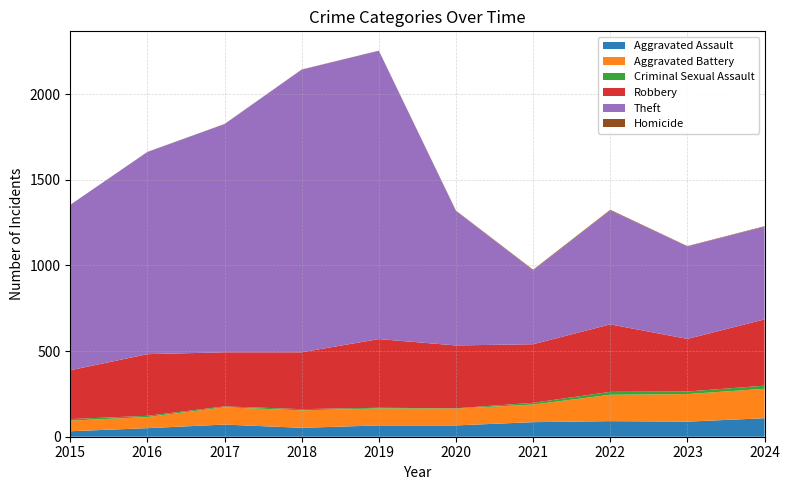

Reading right to left, transcribe all the data shown in this chart.

Aggravated Assault: 2024=108	2023=88	2022=91	2021=85	2020=66	2019=66	2018=52	2017=71	2016=50	2015=32
Aggravated Battery: 2024=172	2023=161	2022=154	2021=103	2020=98	2019=99	2018=102	2017=101	2016=65	2015=62
Criminal Sexual Assault: 2024=18	2023=15	2022=17	2021=10	2020=2	2019=4	2018=7	2017=5	2016=7	2015=9
Robbery: 2024=387	2023=307	2022=394	2021=342	2020=367	2019=401	2018=332	2017=316	2016=360	2015=285
Theft: 2024=541	2023=540	2022=665	2021=431	2020=785	2019=1683	2018=1650	2017=1332	2016=1180	2015=966
Homicide: 2024=3	2023=2	2022=4	2021=4	2020=2	2019=1	2018=1	2017=1	2016=1	2015=0